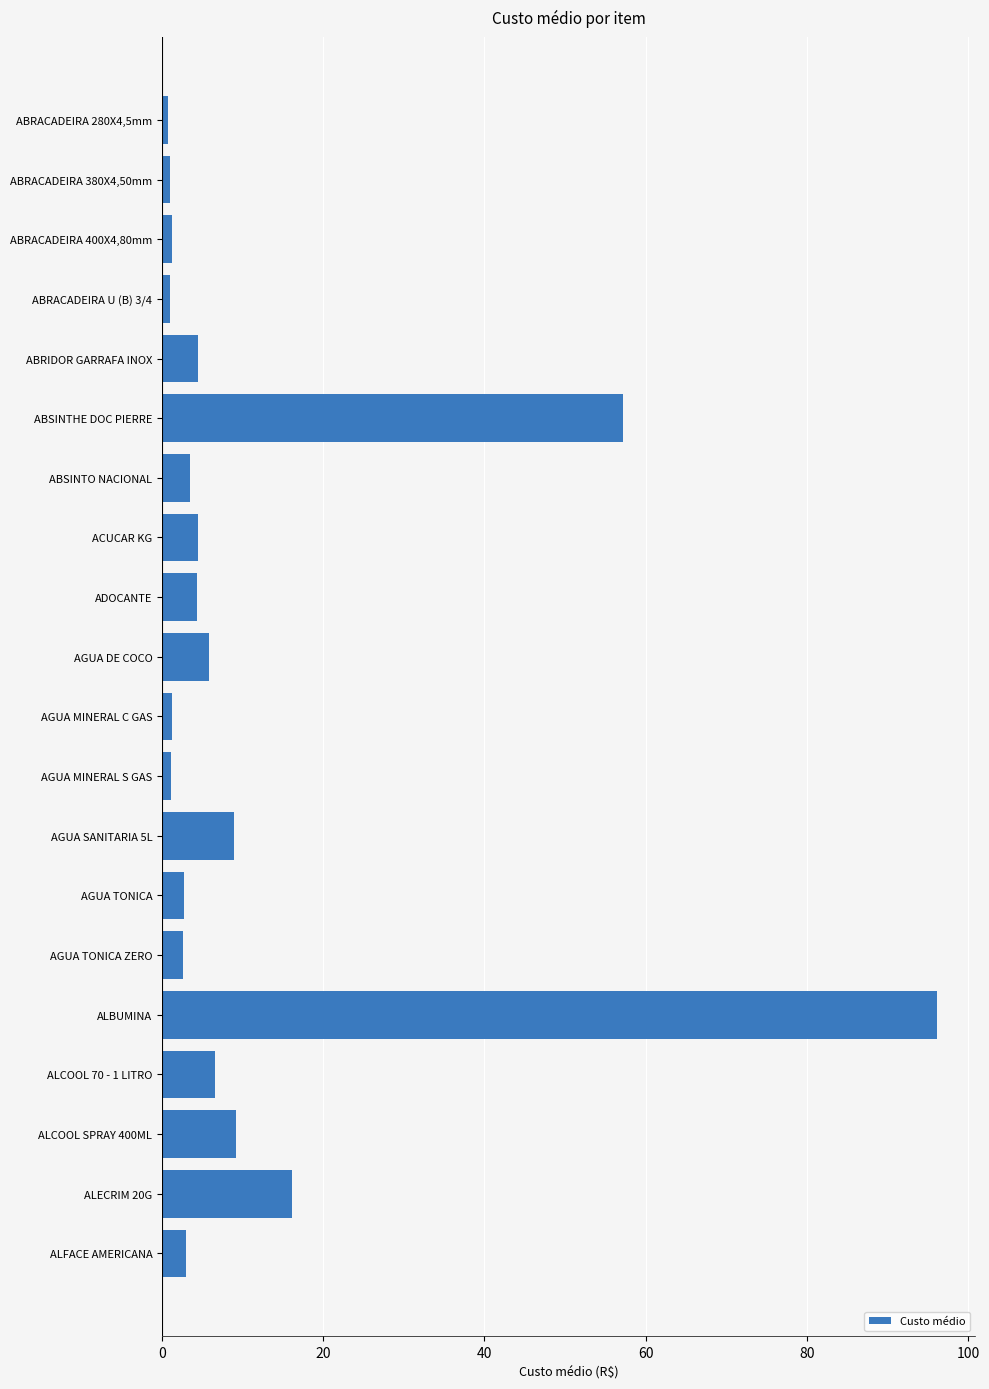

Which has a higher value, ABRACADEIRA U (B) 3/4 or ABRIDOR GARRAFA INOX?

ABRIDOR GARRAFA INOX